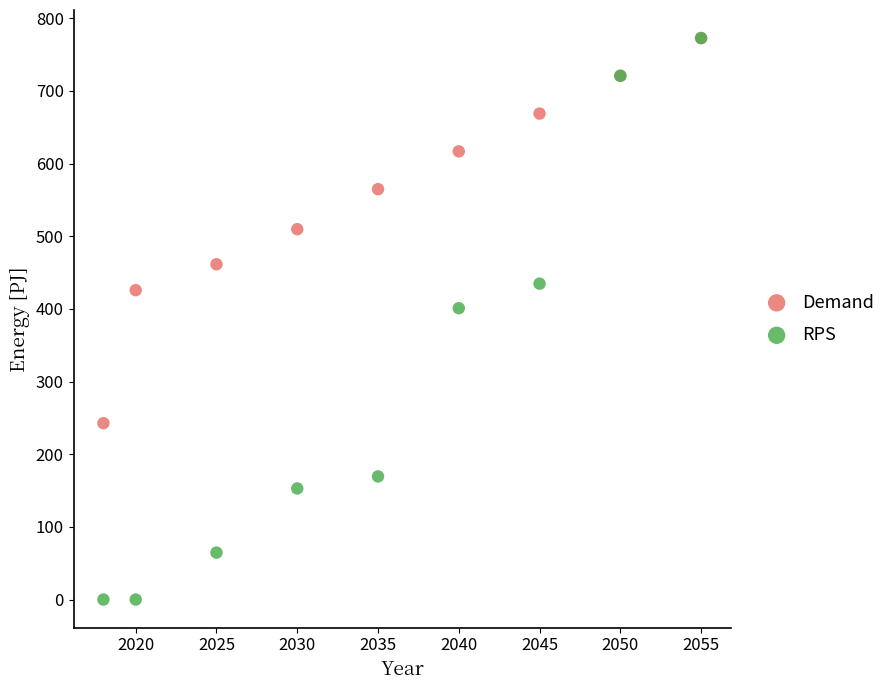

Which series has the widest spread of Y values?

RPS